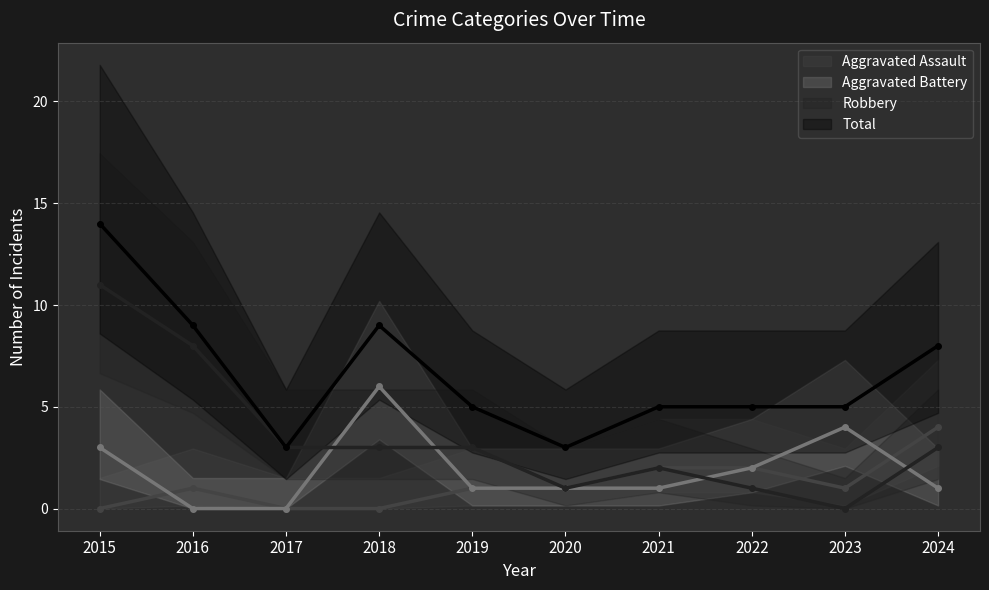

What is the total value across all series at 2019?

10